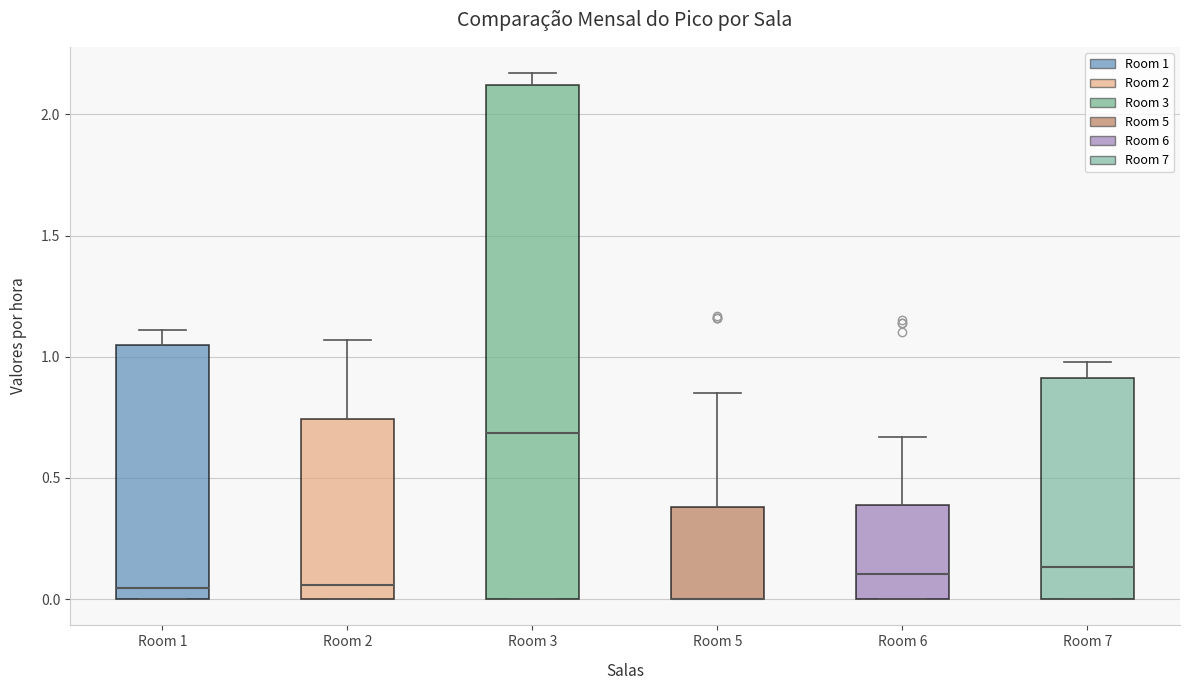

Reading left to right, transcribe this box plot: for each box, give where its median line is, the range the box spans, and where its two whiskers end, as read against the y-axis. The values are not printed on the chart, so give them approximately, as read against the axis.

Room 1: median 0.05, box 0.00 to 1.05, whiskers 0.00 to 1.10
Room 2: median 0.05, box 0.00 to 0.75, whiskers 0.00 to 1.05
Room 3: median 0.70, box 0.00 to 2.10, whiskers 0.00 to 2.15
Room 5: median 0.00 (drawn on the box's lower edge), box 0.00 to 0.40, whiskers 0.00 to 0.85
Room 6: median 0.10, box 0.00 to 0.40, whiskers 0.00 to 0.65
Room 7: median 0.15, box 0.00 to 0.90, whiskers 0.00 to 1.00